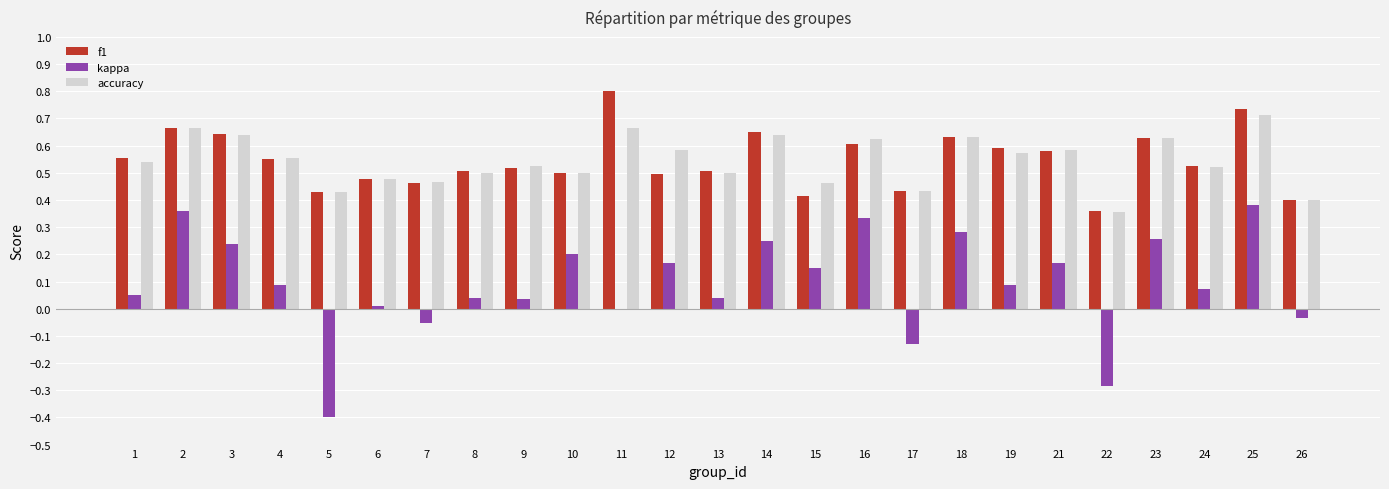

What is the total value across all series at 15?

1.0